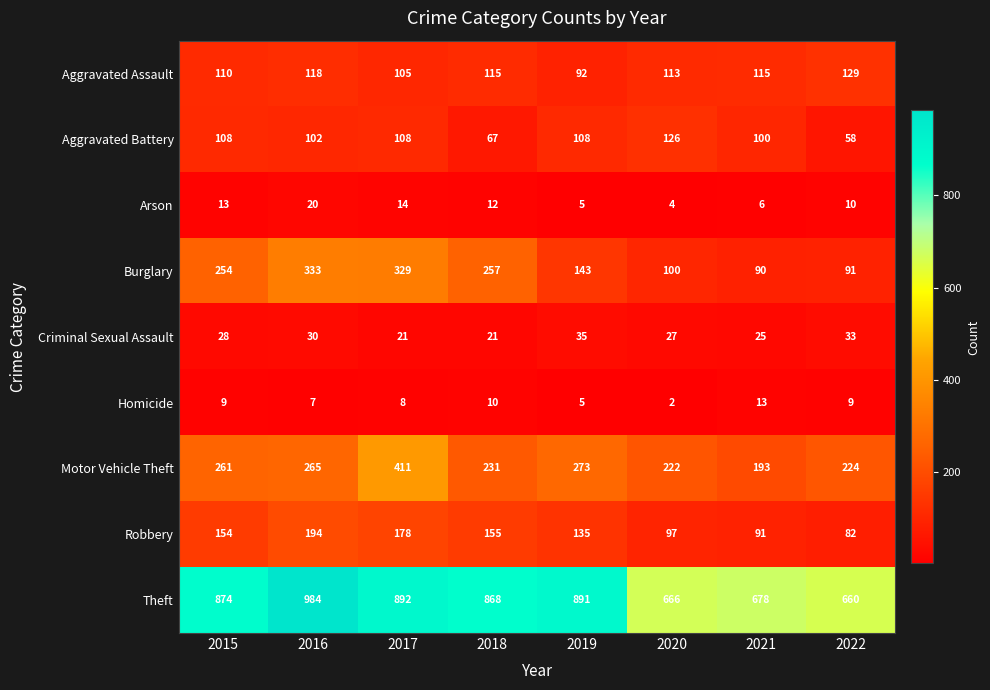

At which category is the sum across all series the highest?

2017